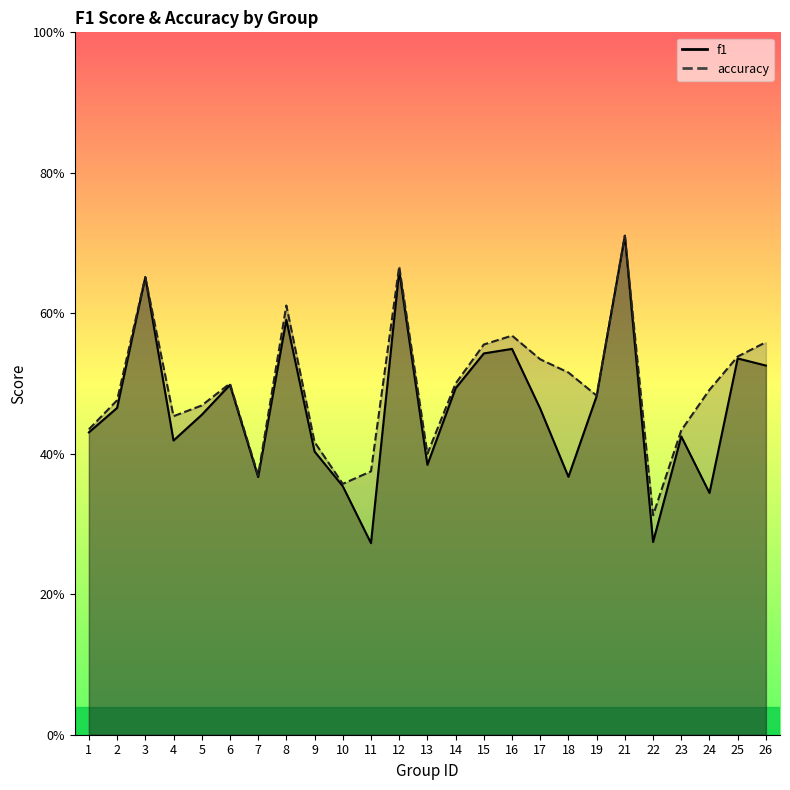

What value does the accuracy series have at 11?

0.4